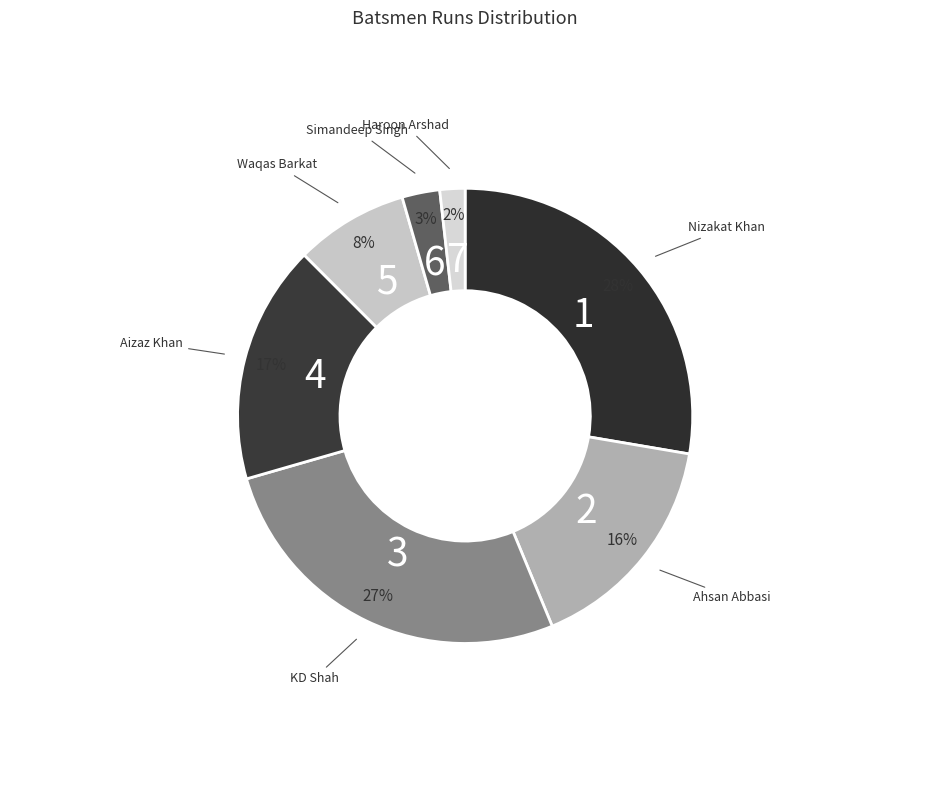

How many slices are in this pie chart?

7